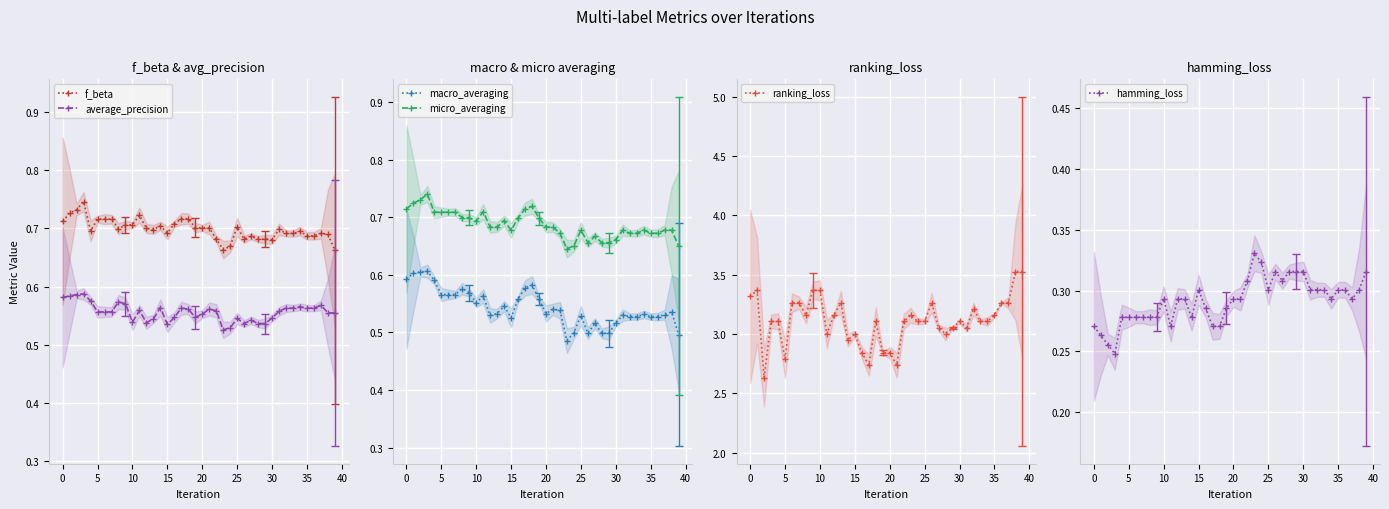

What is the smallest value displayed?

0.2